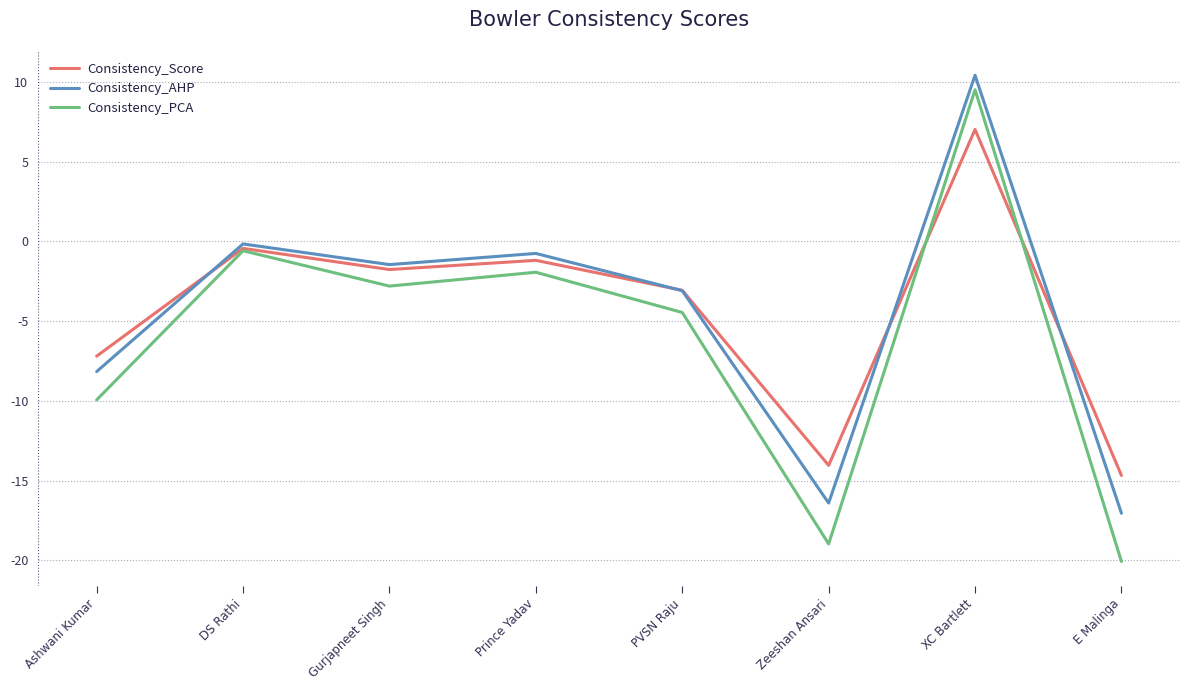

Reading left to right, extract all data points from this chart.

Consistency_Score: -7.2	-0.4	-1.8	-1.2	-3.1	-14.0	7.0	-14.7
Consistency_AHP: -8.2	-0.2	-1.5	-0.8	-3.1	-16.4	10.4	-17.0
Consistency_PCA: -9.9	-0.6	-2.8	-1.9	-4.5	-19.0	9.5	-20.1